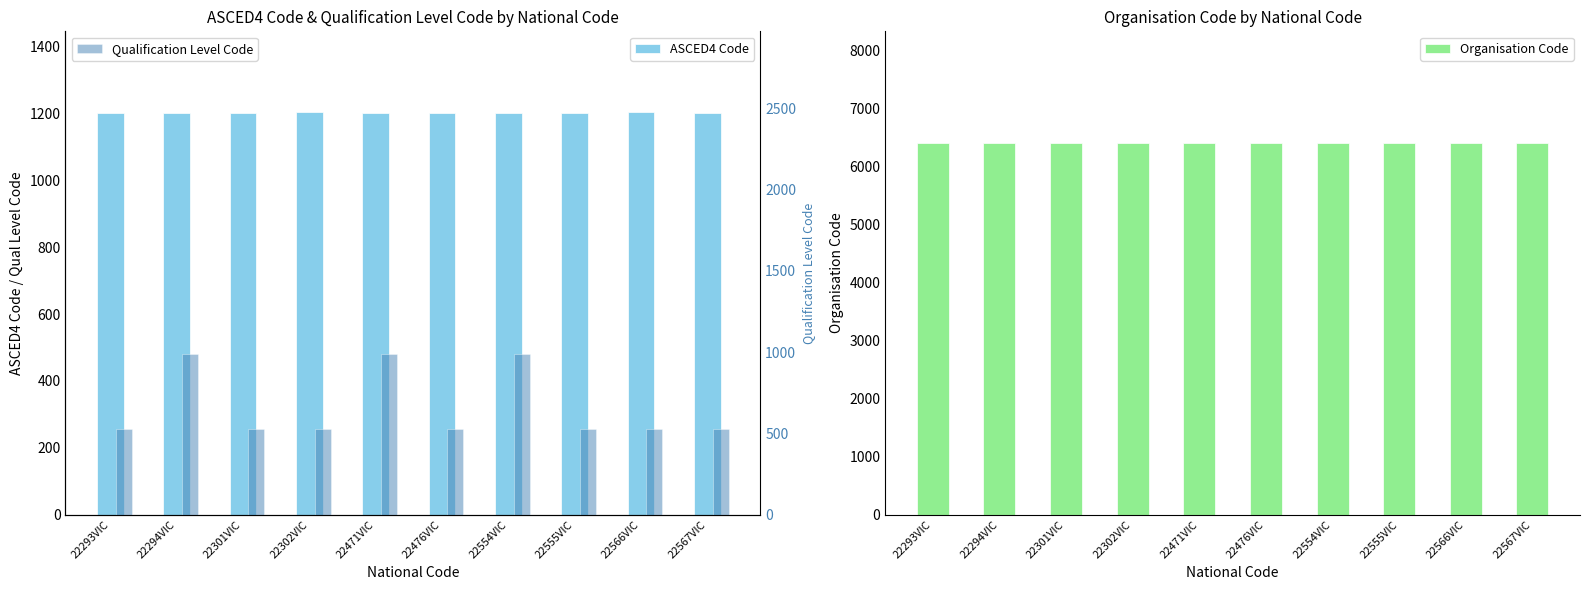

How many bars are there in total?

30